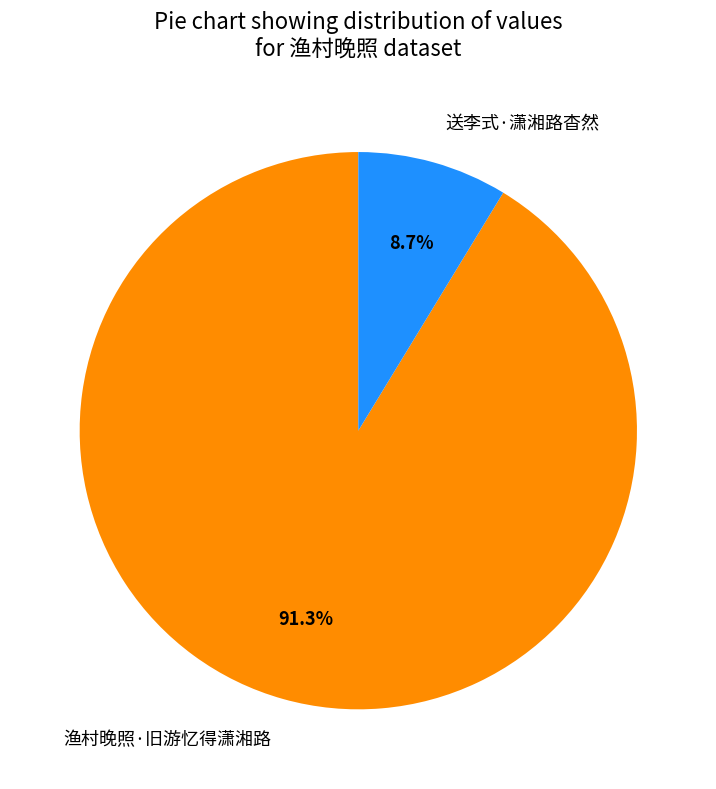

To the nearest percent, what is the average slice percentage?

50%